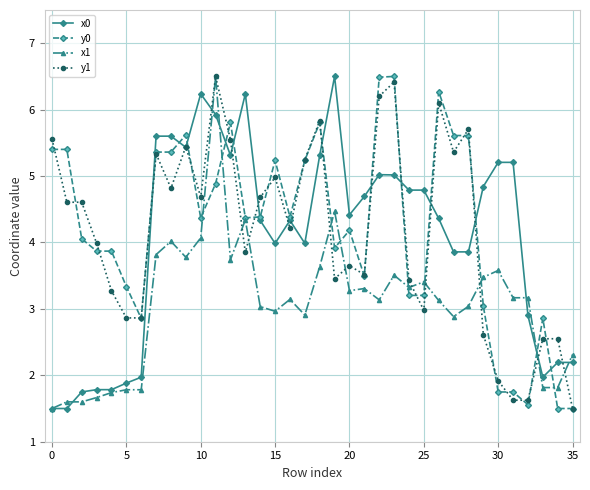

What is the value of the x1 point at the 20th from the left?

4.5